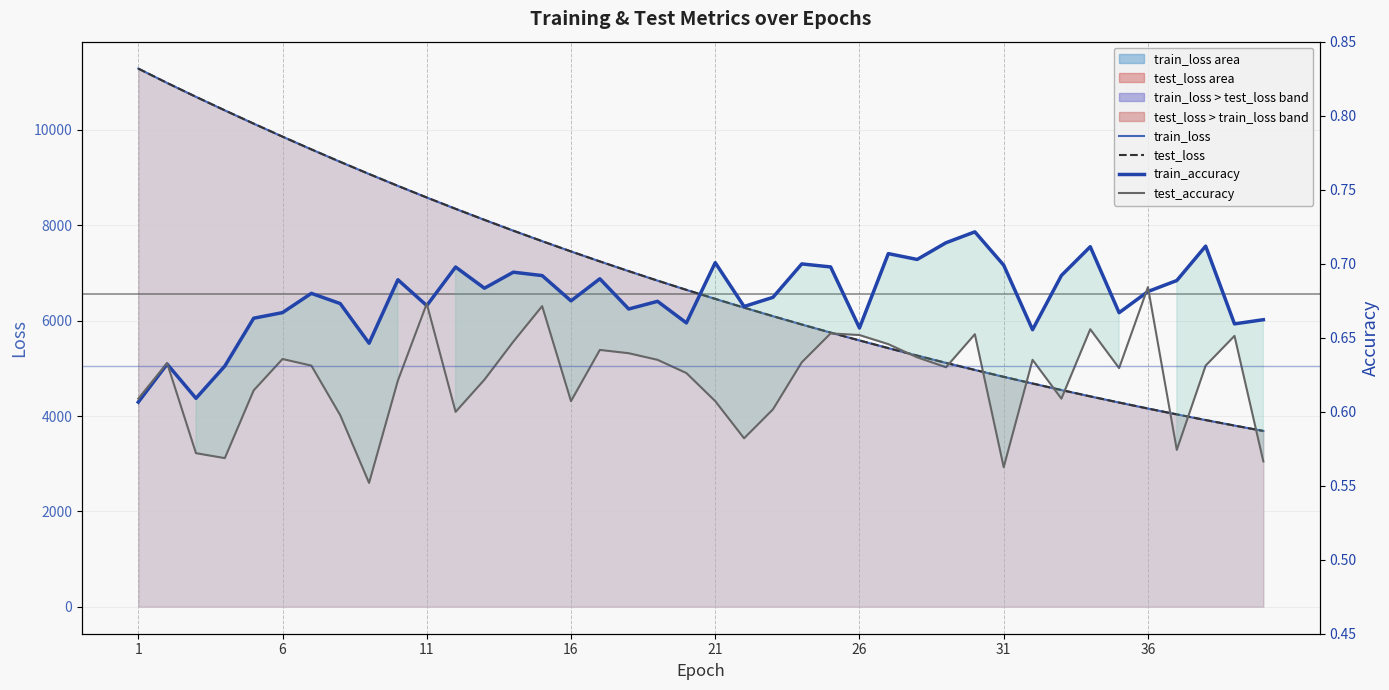

Read the test_accuracy value at 21.

0.6